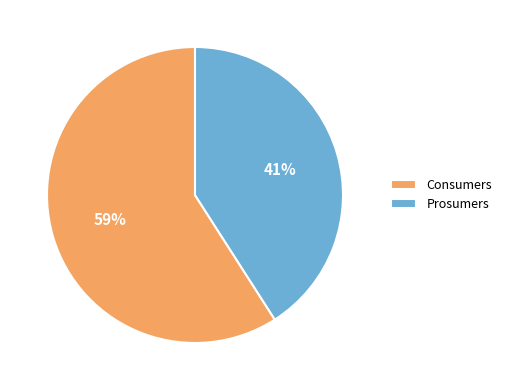

Is it true that Consumers is 45% of the pie?

False